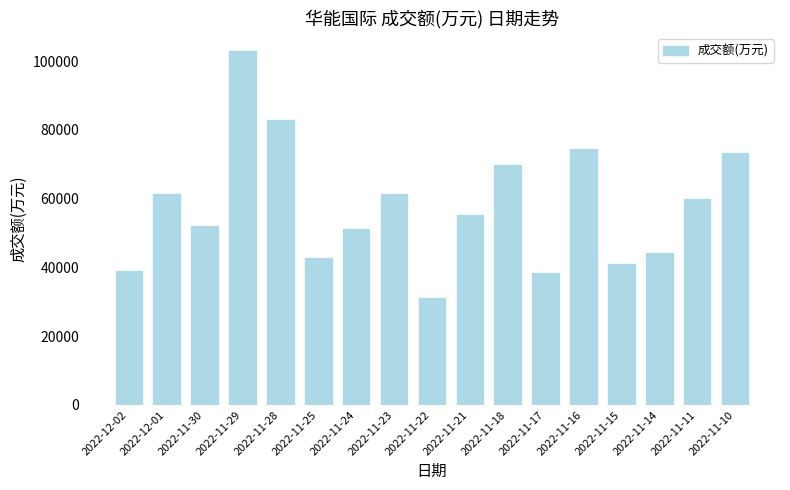

What is the difference between the values at 2022-11-23 and 2022-11-10?

12200